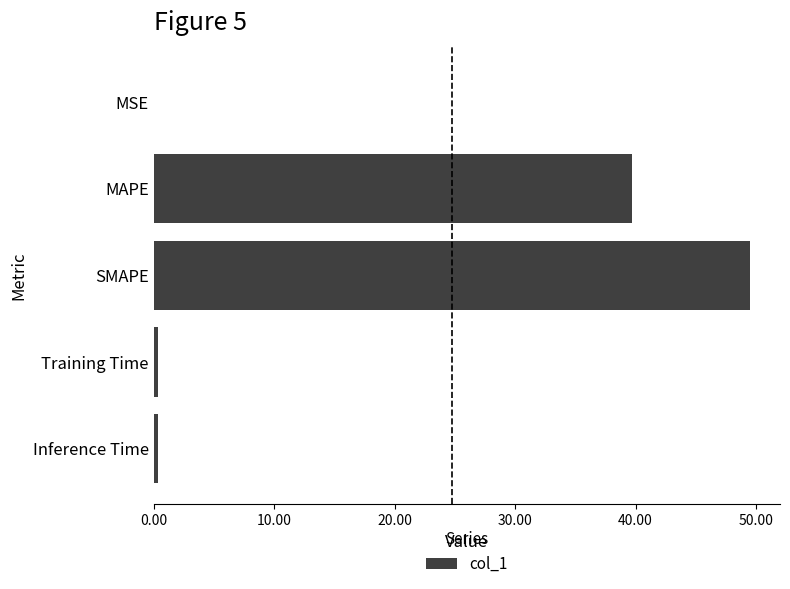

True or false: the data shows 49.5 at SMAPE.

True